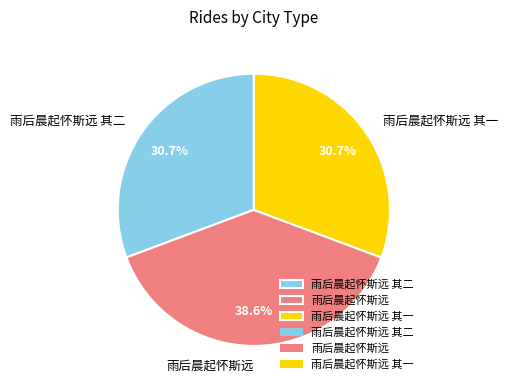

What percentage do 雨后晨起怀斯远 其二 and 雨后晨起怀斯远 together represent?

69.3%